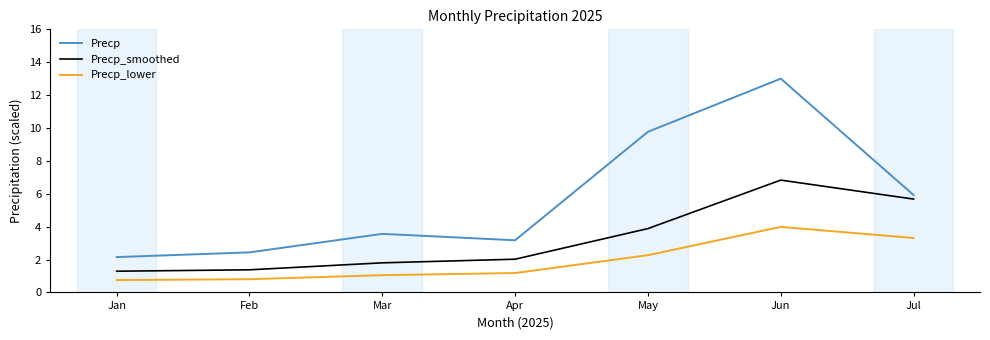

True or false: Precp and Precp_smoothed intersect in this chart.

False